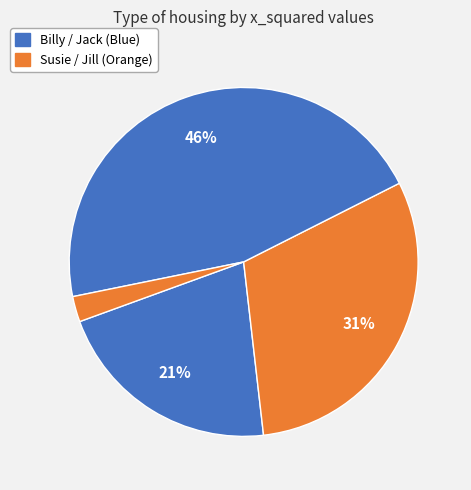

How many segments does this pie chart have?

4